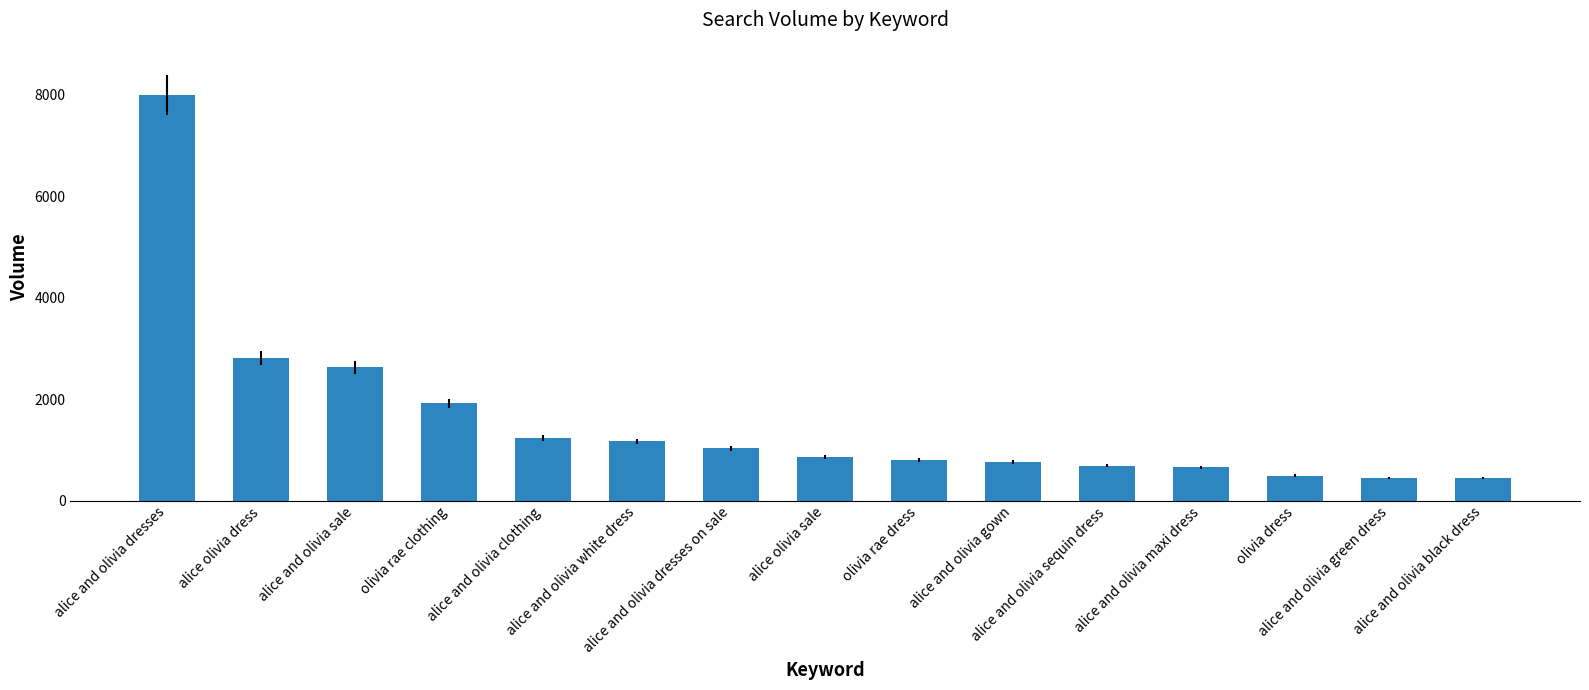

The value at alice olivia dress is 2817. True or false?

True